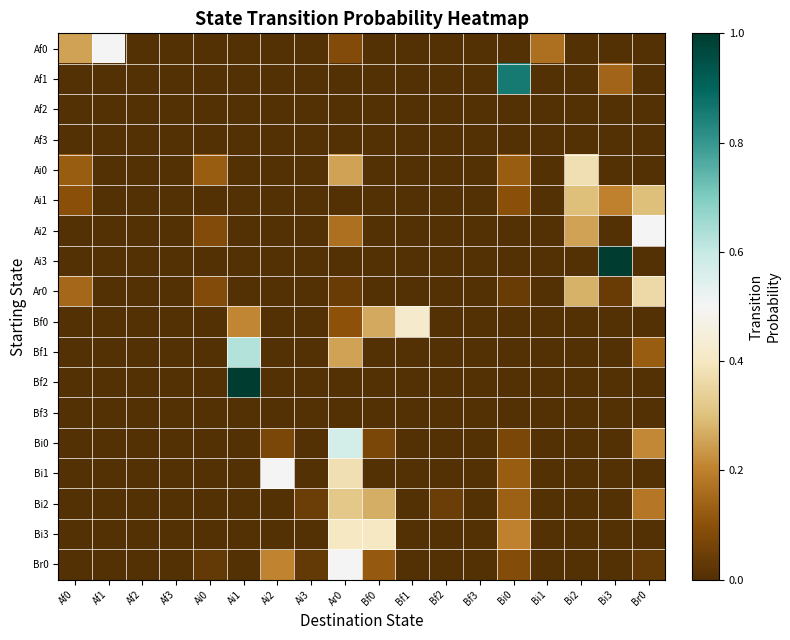

Which has a higher value, Af2 or Af3?

Af2